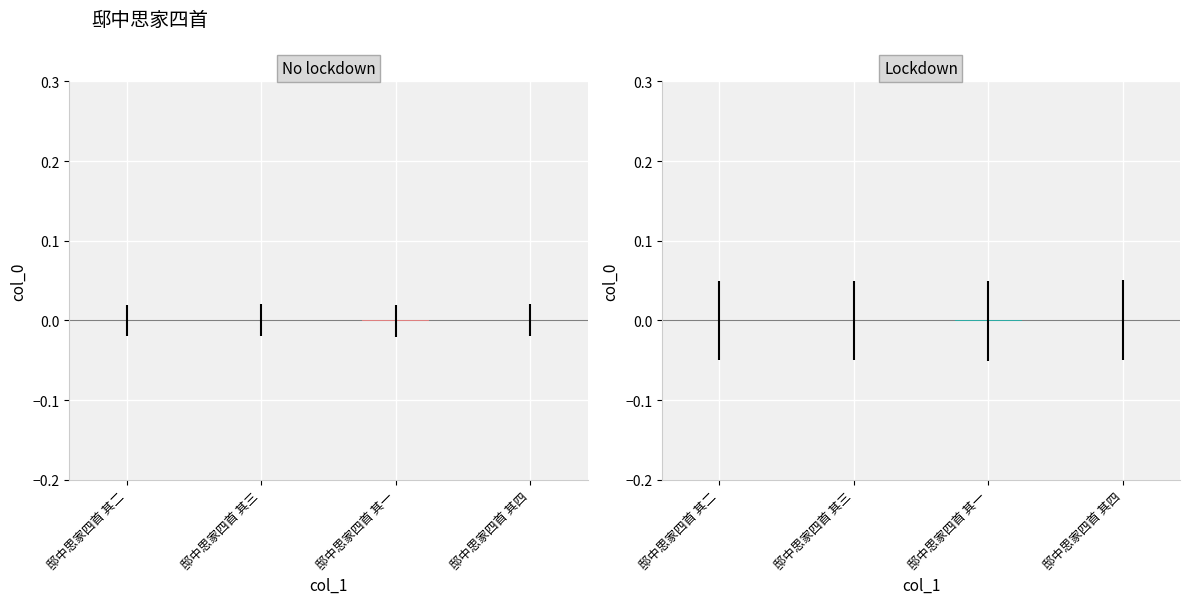

Does the chart contain stacked bars?

No